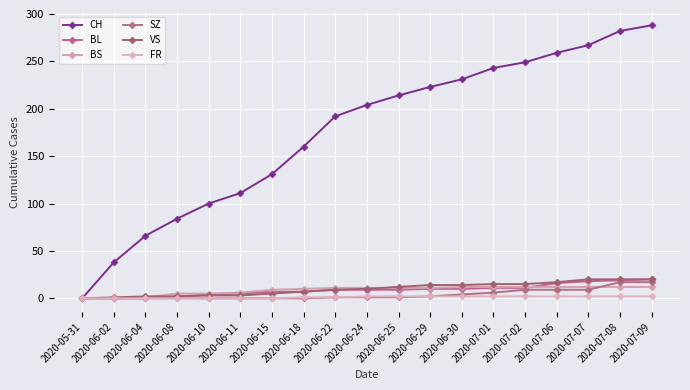

What position from the left is 2020-05-31?

1